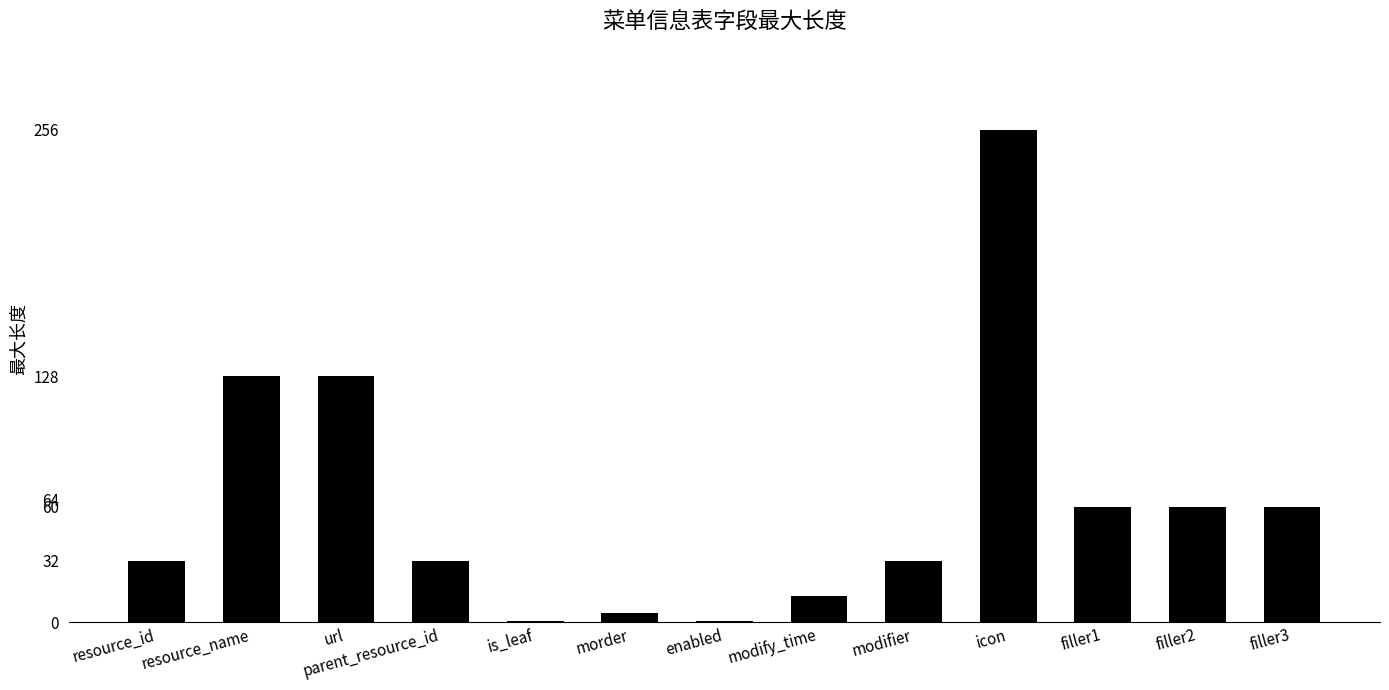

How many categories are shown in the chart?

13